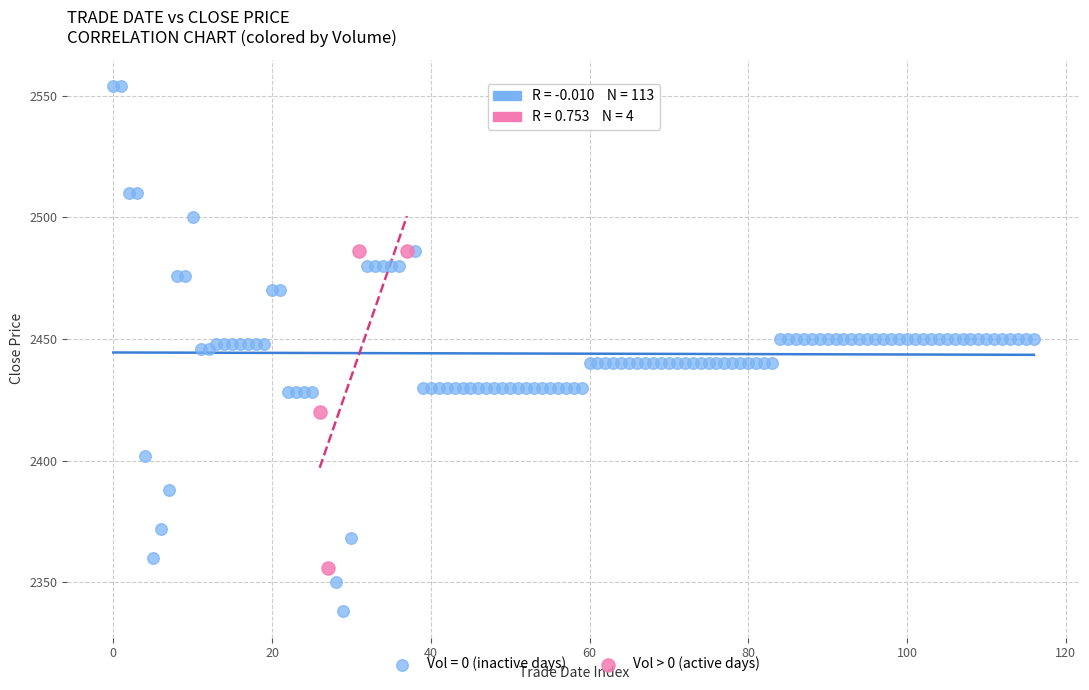

Which series contains the highest Y value?

Vol = 0 (inactive days)